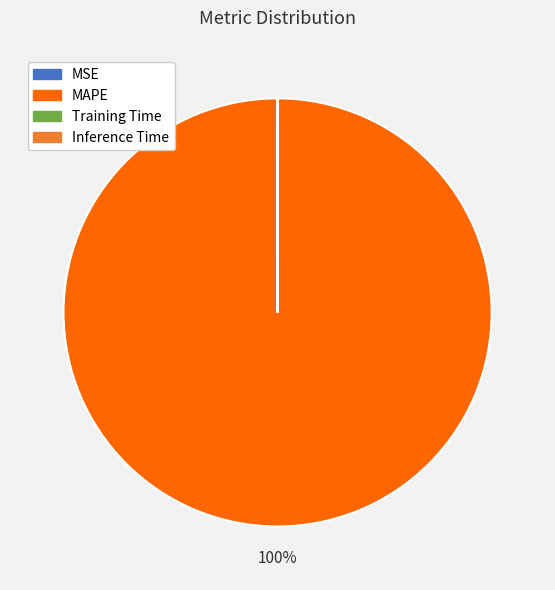

To the nearest percent, what is the difference between the largest and smallest slice percentages?

100%